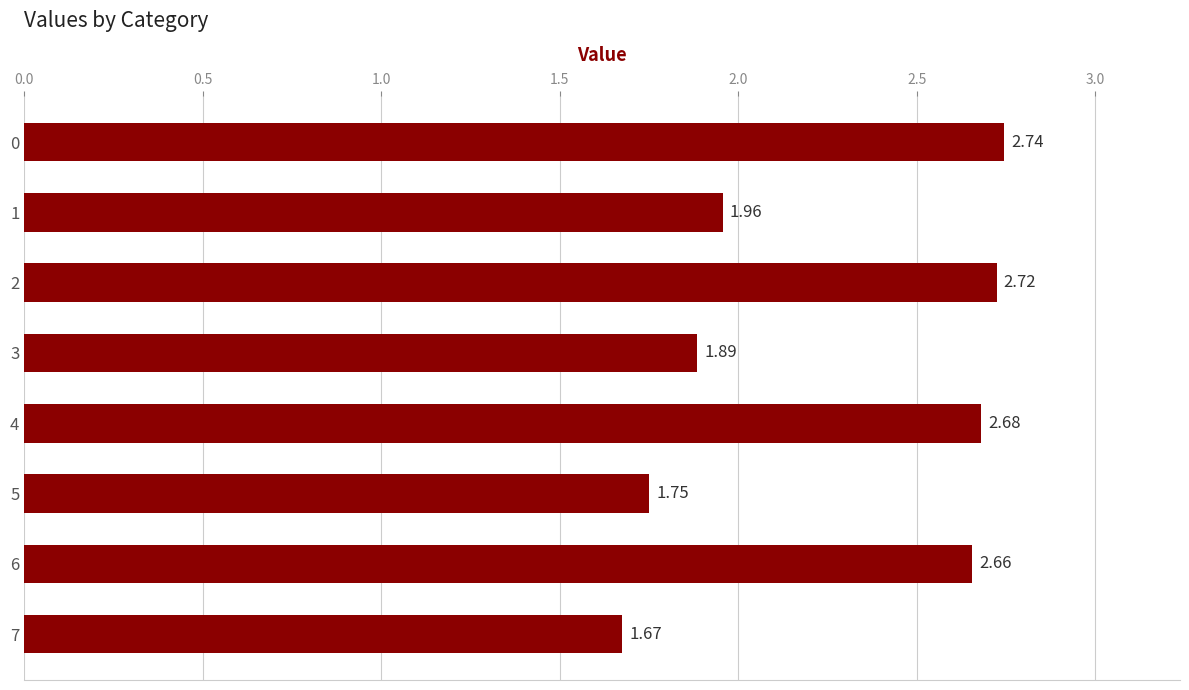

What is the change in value from 0 to 7?

-1.1